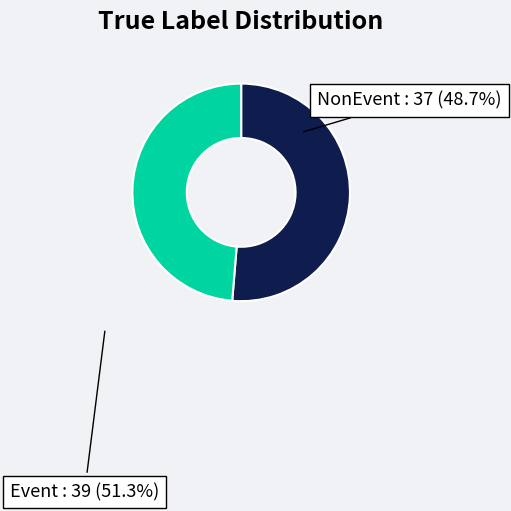

Is there any slice that represents more than half of the pie?

Yes